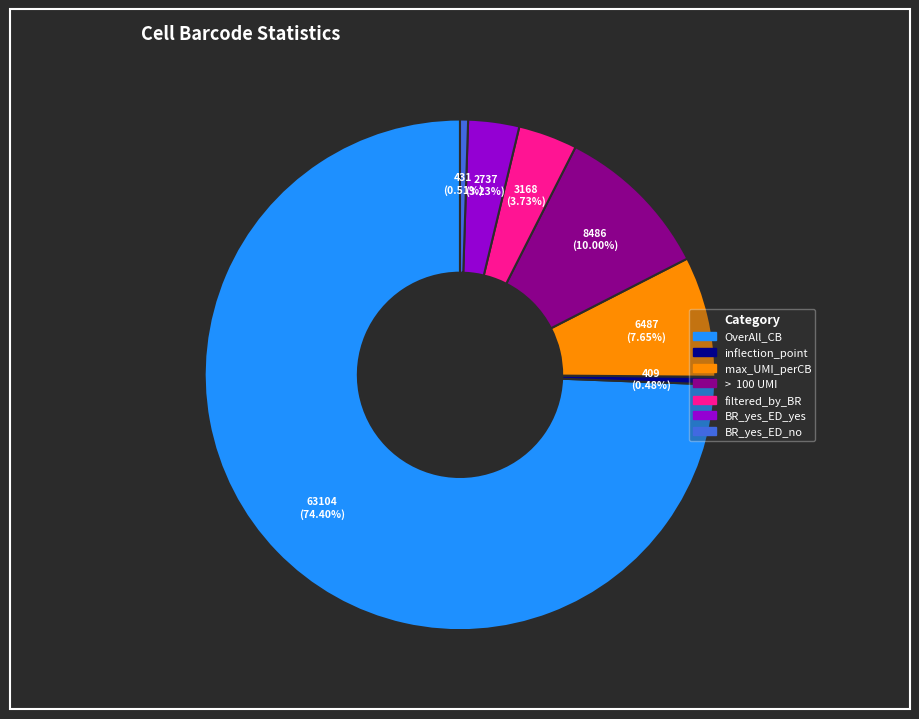

Between > 100 UMI and filtered_by_BR, which is larger?

> 100 UMI